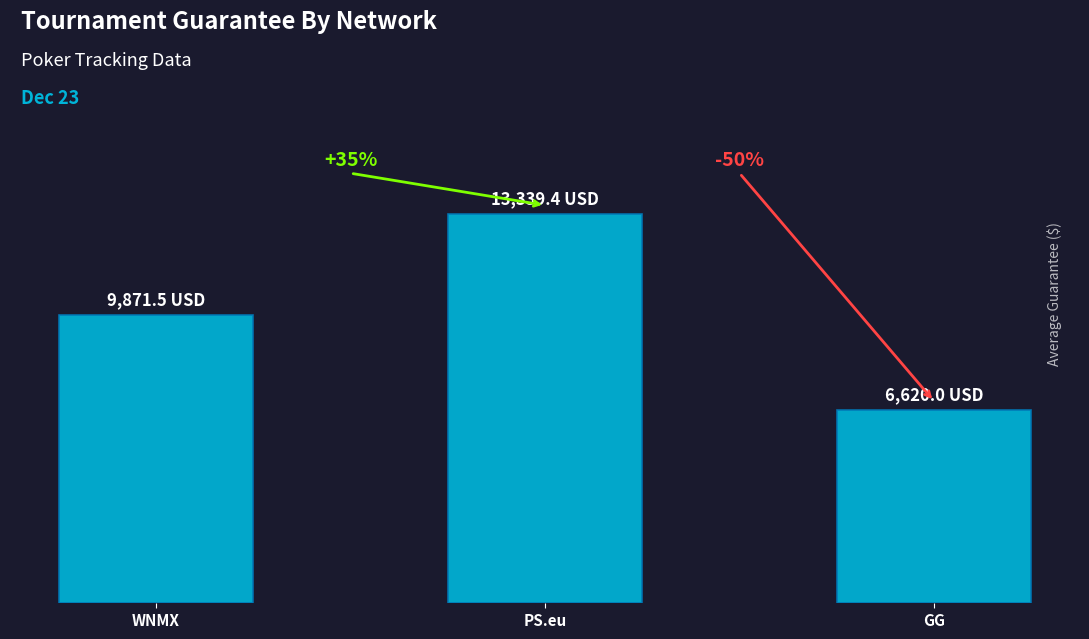

Which label corresponds to the largest value in the chart?

PS.eu